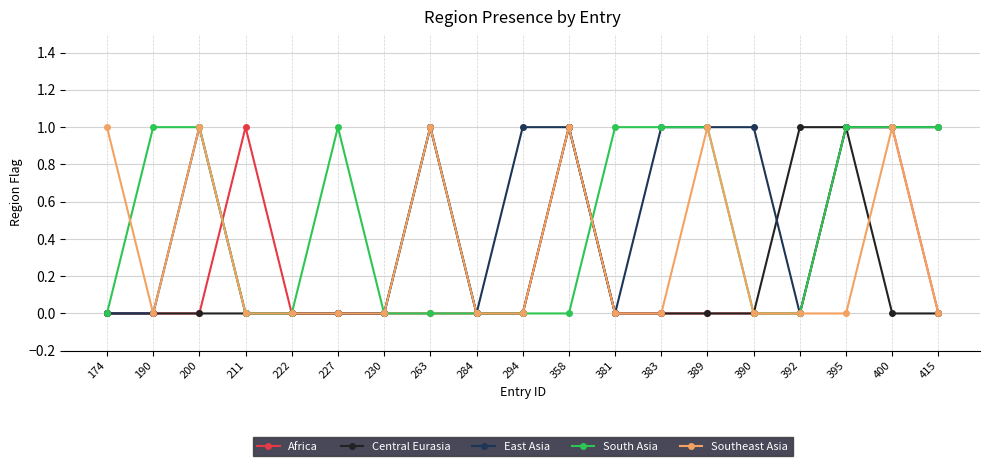

Reading left to right, what are all the values shown in this chart?

Africa: 174=0	190=0	200=0	211=1	222=0	227=0	230=0	263=0	284=0	294=0	358=1	381=0	383=0	389=0	390=0	392=0	395=1	400=1	415=0
Central Eurasia: 174=0	190=0	200=0	211=0	222=0	227=0	230=0	263=1	284=0	294=0	358=1	381=0	383=0	389=0	390=0	392=1	395=1	400=0	415=0
East Asia: 174=0	190=0	200=1	211=0	222=0	227=0	230=0	263=1	284=0	294=1	358=1	381=0	383=1	389=1	390=1	392=0	395=1	400=1	415=1
South Asia: 174=0	190=1	200=1	211=0	222=0	227=1	230=0	263=0	284=0	294=0	358=0	381=1	383=1	389=1	390=0	392=0	395=1	400=1	415=1
Southeast Asia: 174=1	190=0	200=1	211=0	222=0	227=0	230=0	263=1	284=0	294=0	358=1	381=0	383=0	389=1	390=0	392=0	395=0	400=1	415=0